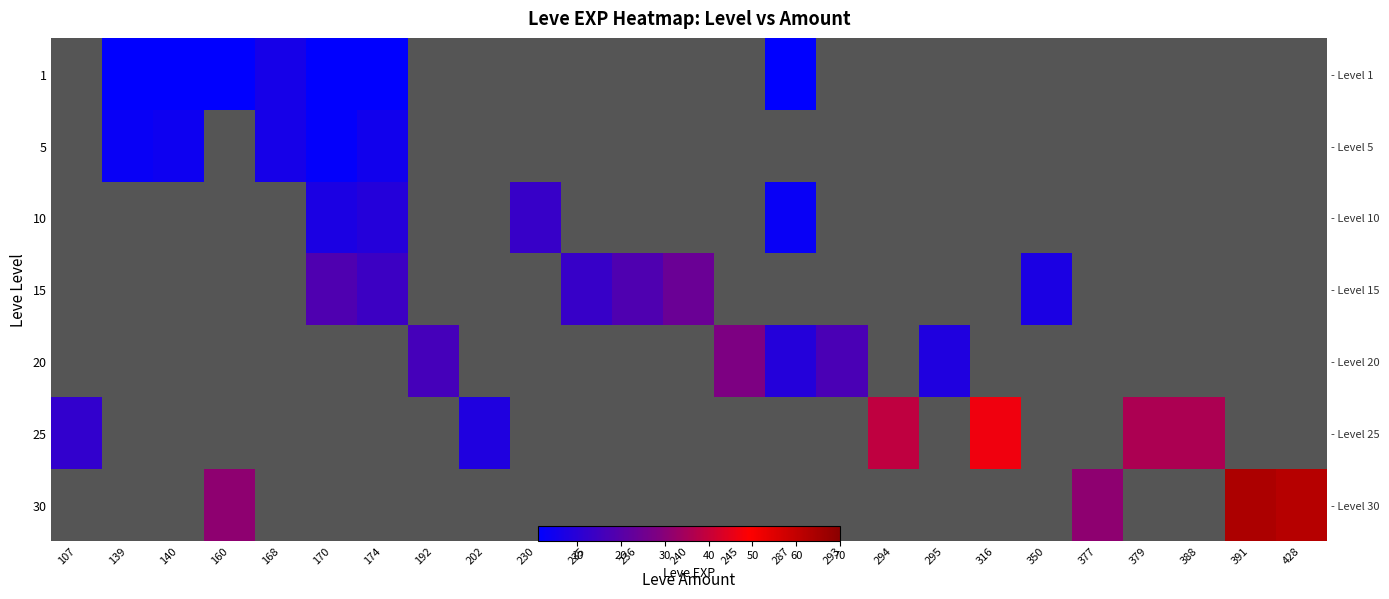

Between 230 and 379, which is larger?

379